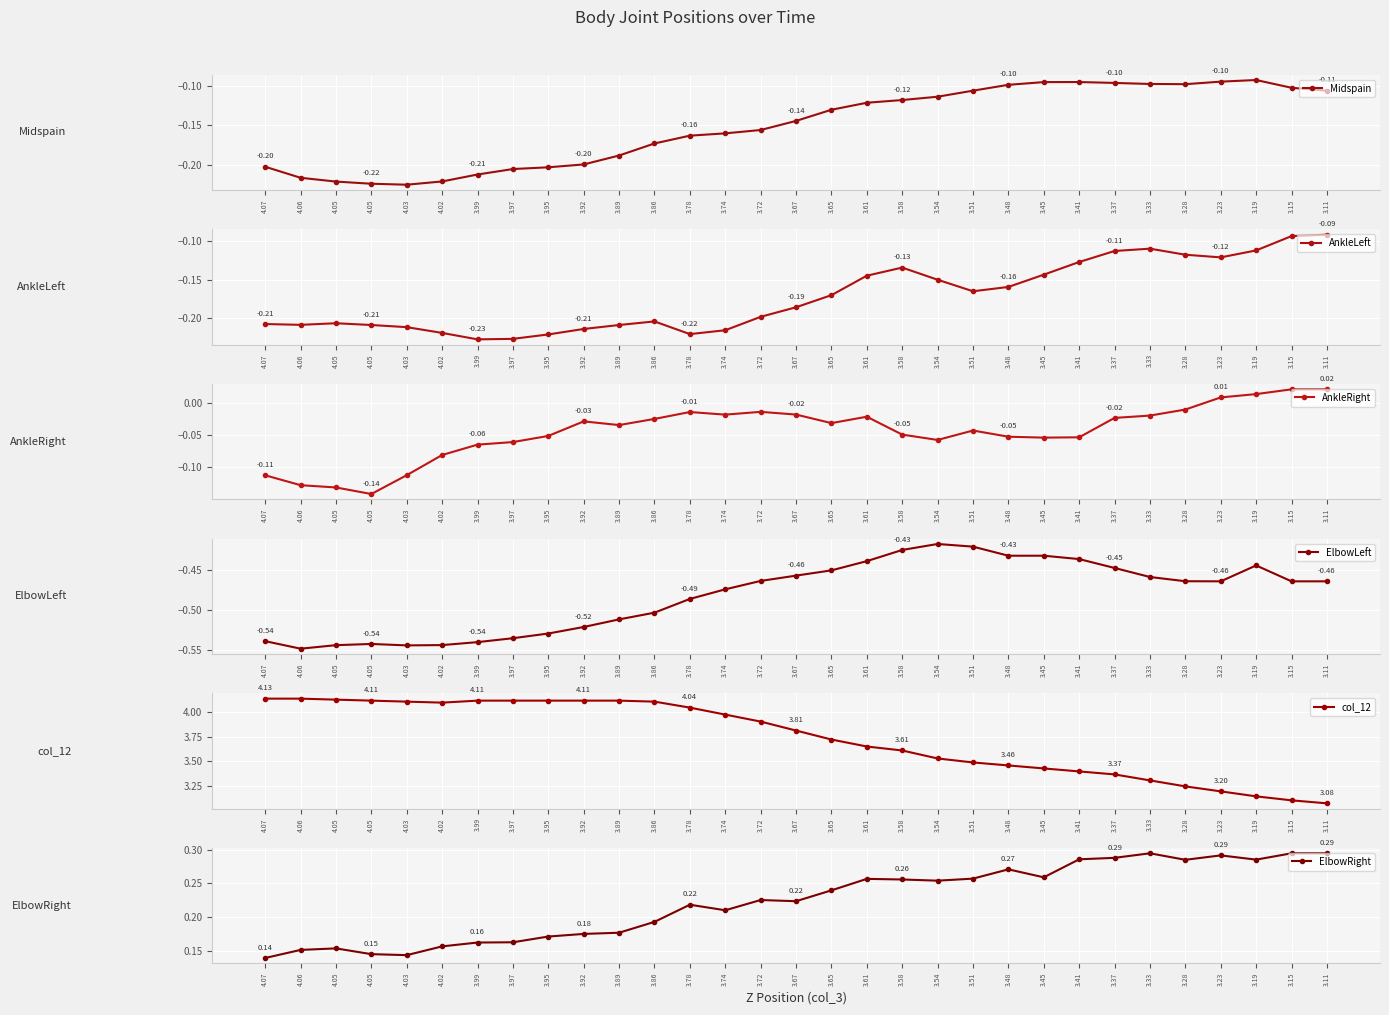

True or false: col_12 and Midspain intersect in this chart.

False